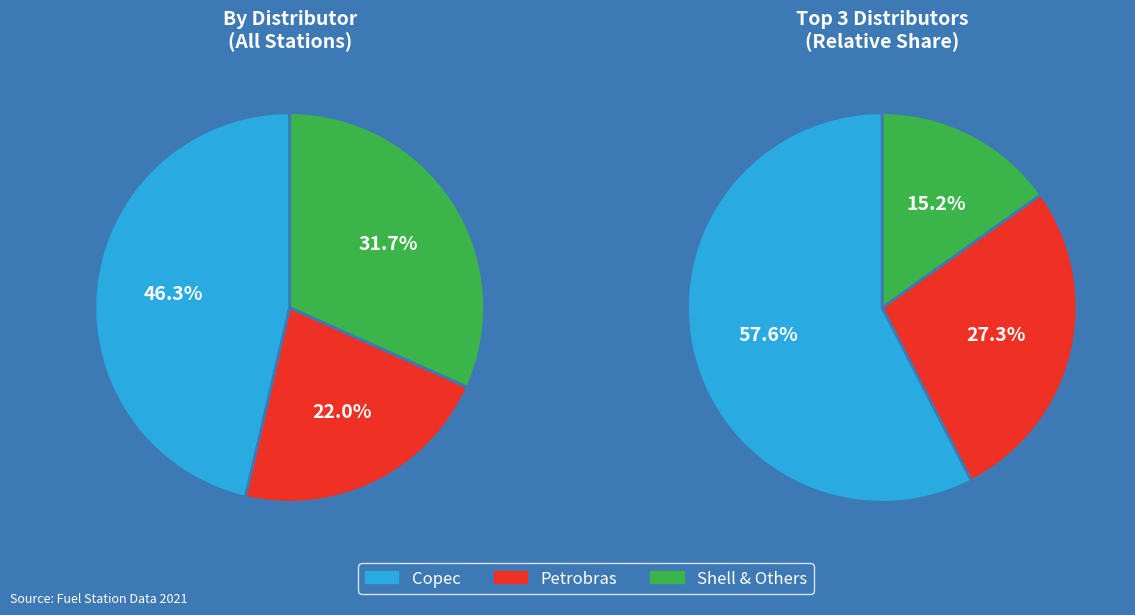

Is there a majority slice in this chart?

No